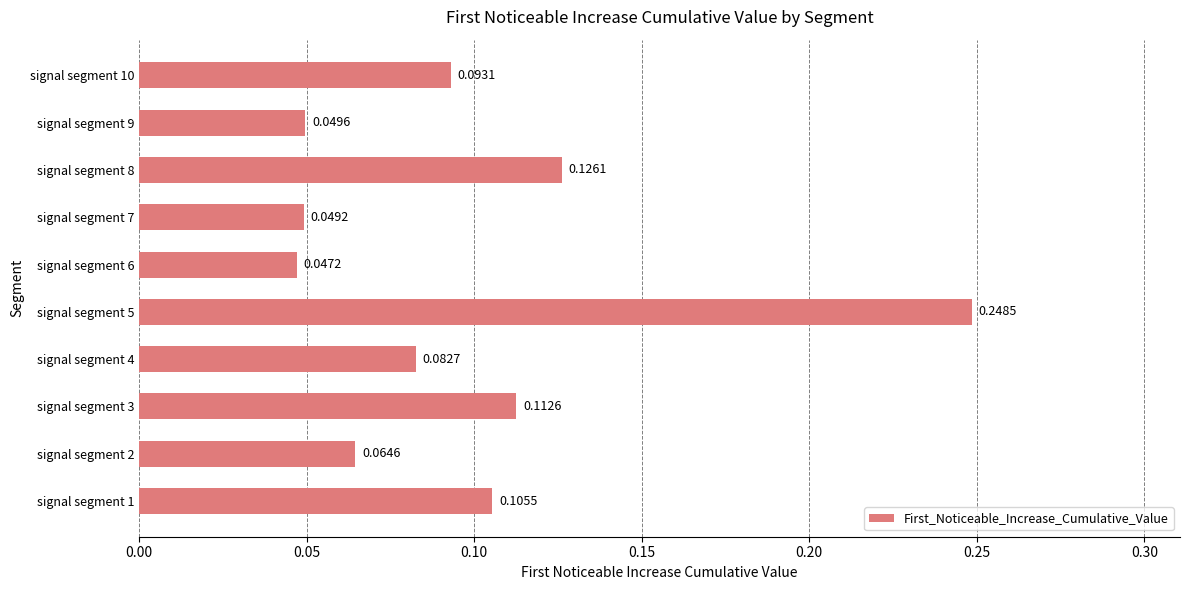

List the labels in order of value, largest first.

signal segment 5, signal segment 8, signal segment 3, signal segment 1, signal segment 10, signal segment 4, signal segment 2, signal segment 9, signal segment 7, signal segment 6